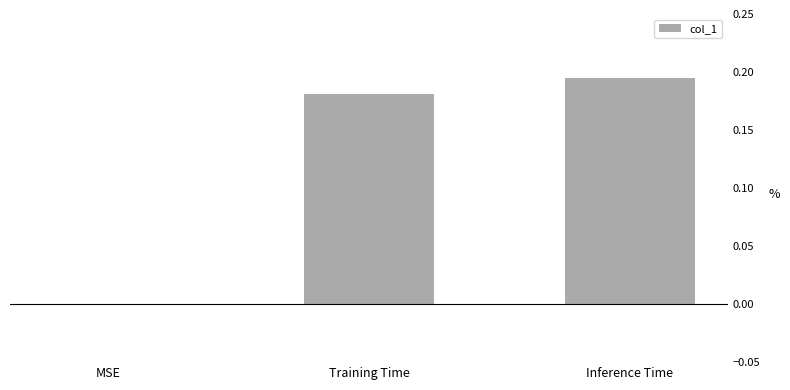

What is the sum of all values?

0.4